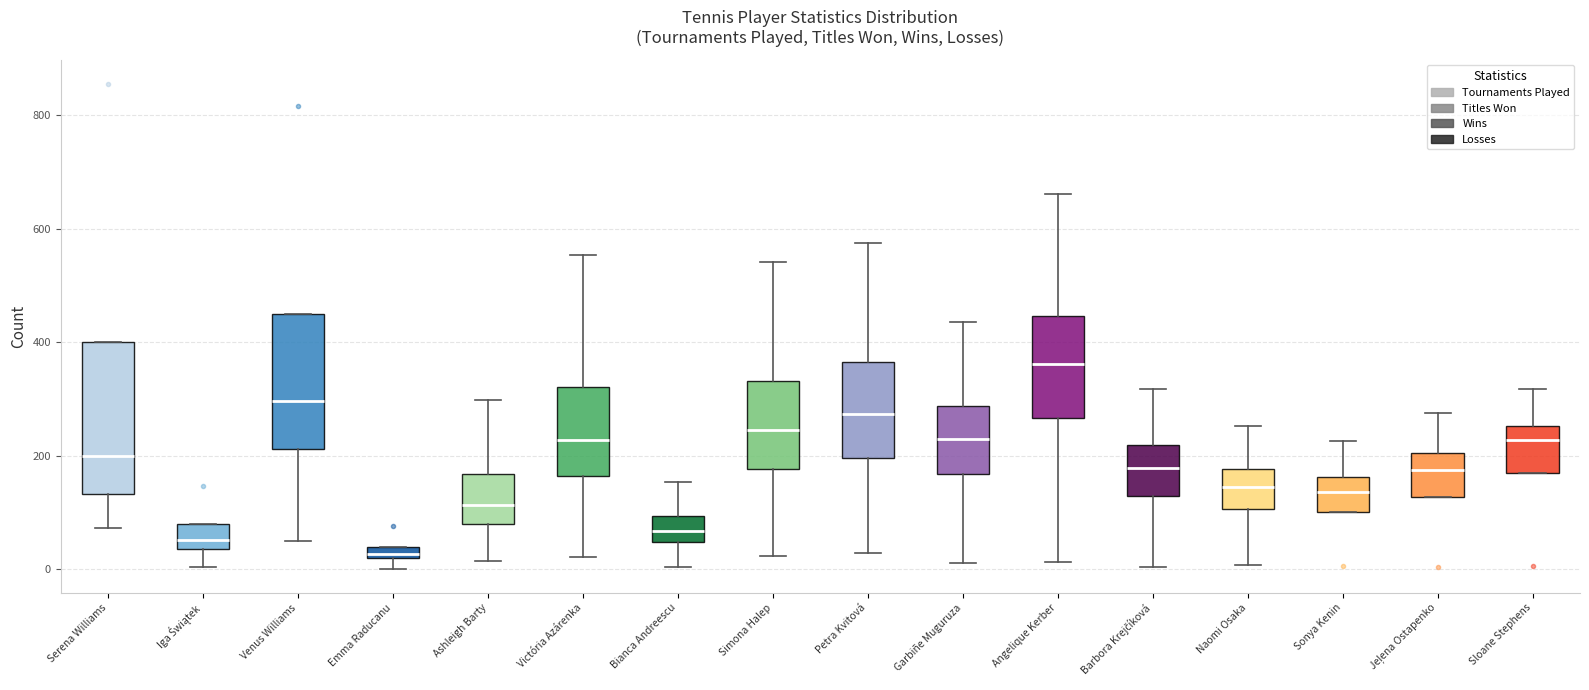

Which box's median line is the lowest?

Emma Raducanu